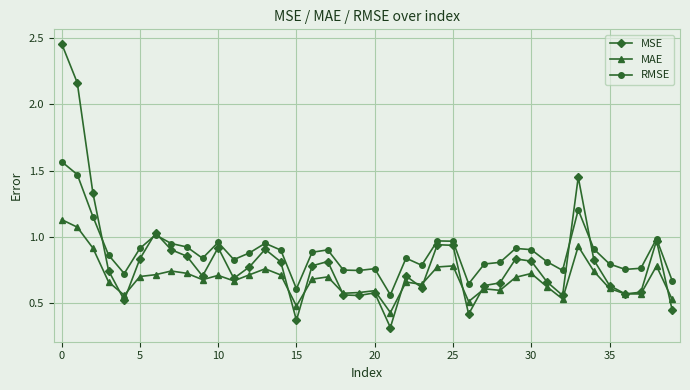

At how many categories does at least one series exceed 0?

40